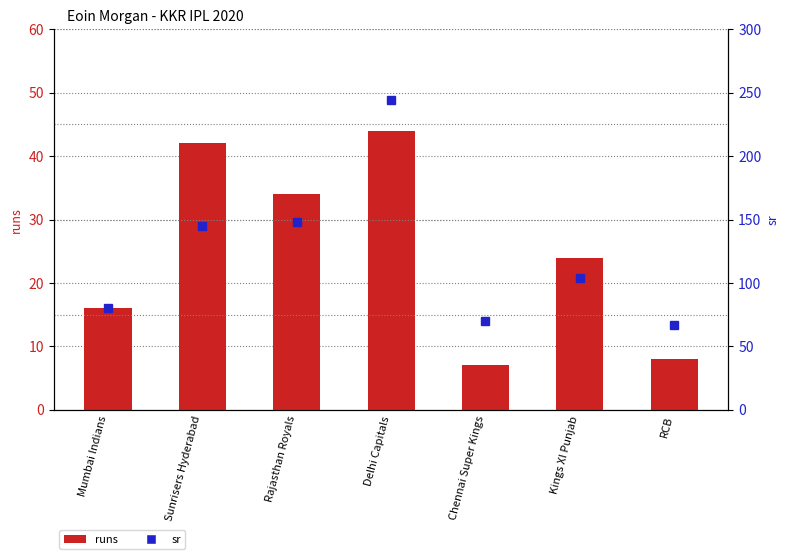

What is the smallest value displayed?

7.0